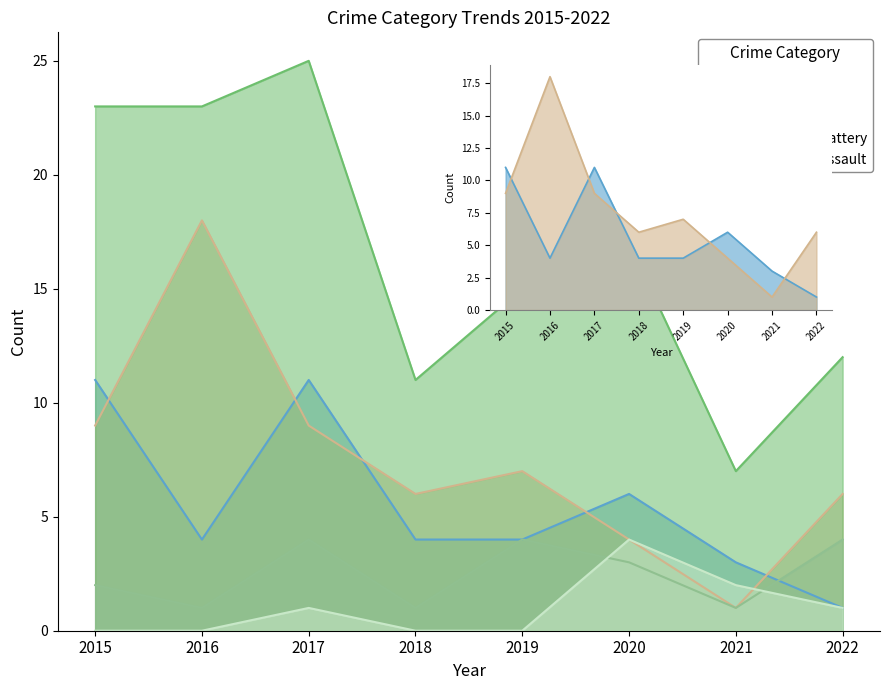

True or false: Aggravated Assault and Robbery cross at least once.

False